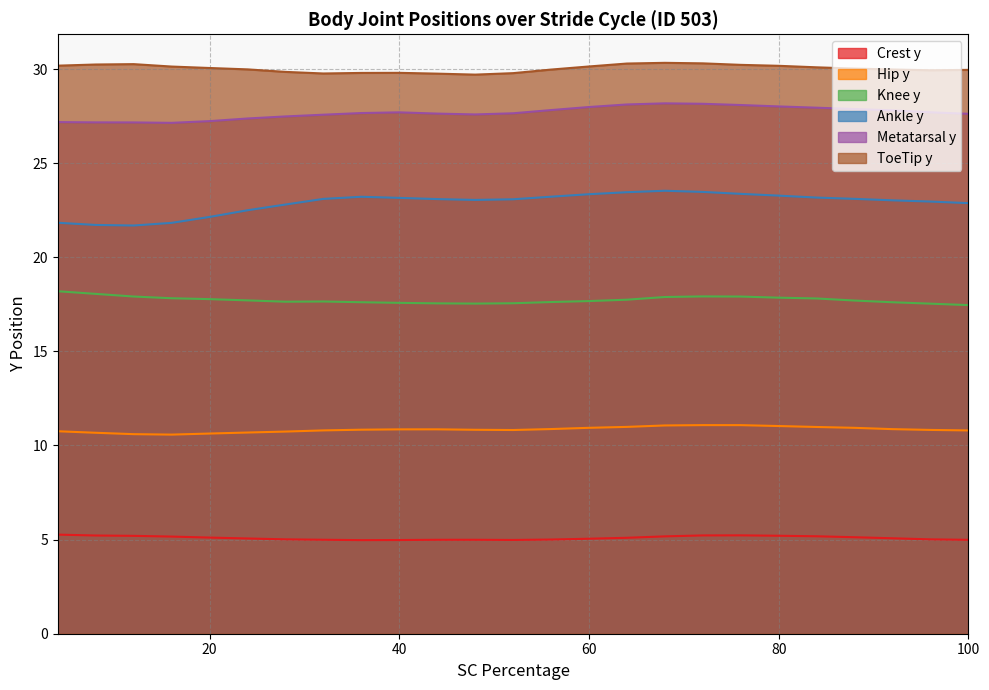

True or false: Knee y and ToeTip y cross at least once.

False